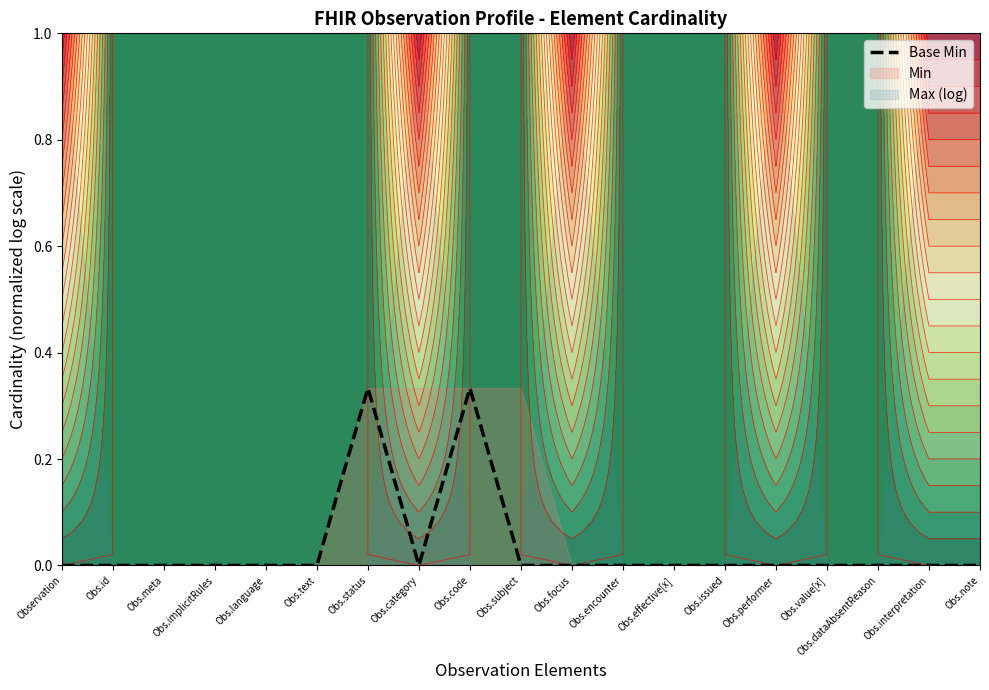

Rank the categories by value from highest to lowest.

Obs.status, Obs.code, Observation, Obs.id, Obs.meta, Obs.implicitRules, Obs.language, Obs.text, Obs.category, Obs.subject, Obs.focus, Obs.encounter, Obs.effective[x], Obs.issued, Obs.performer, Obs.value[x], Obs.dataAbsentReason, Obs.interpretation, Obs.note